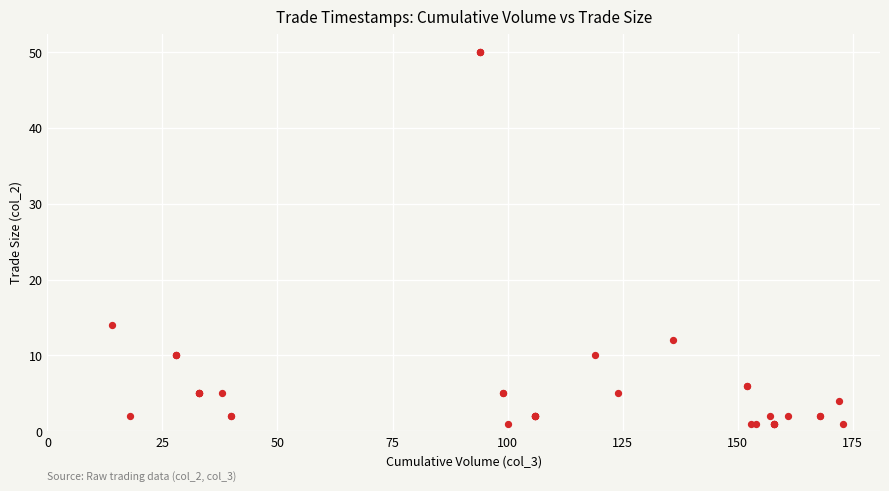

What Y value in the scatter plot is closest to 25?

14